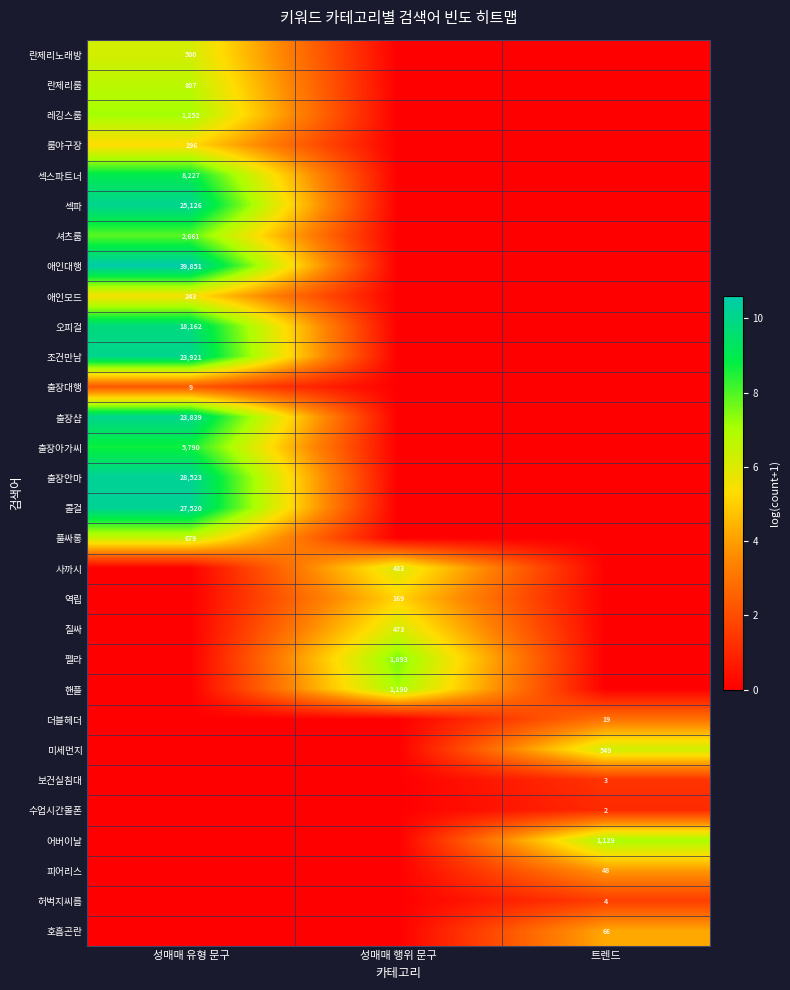

Which has a higher value, 성매매 유형 문구 or 성매매 행위 문구?

성매매 유형 문구